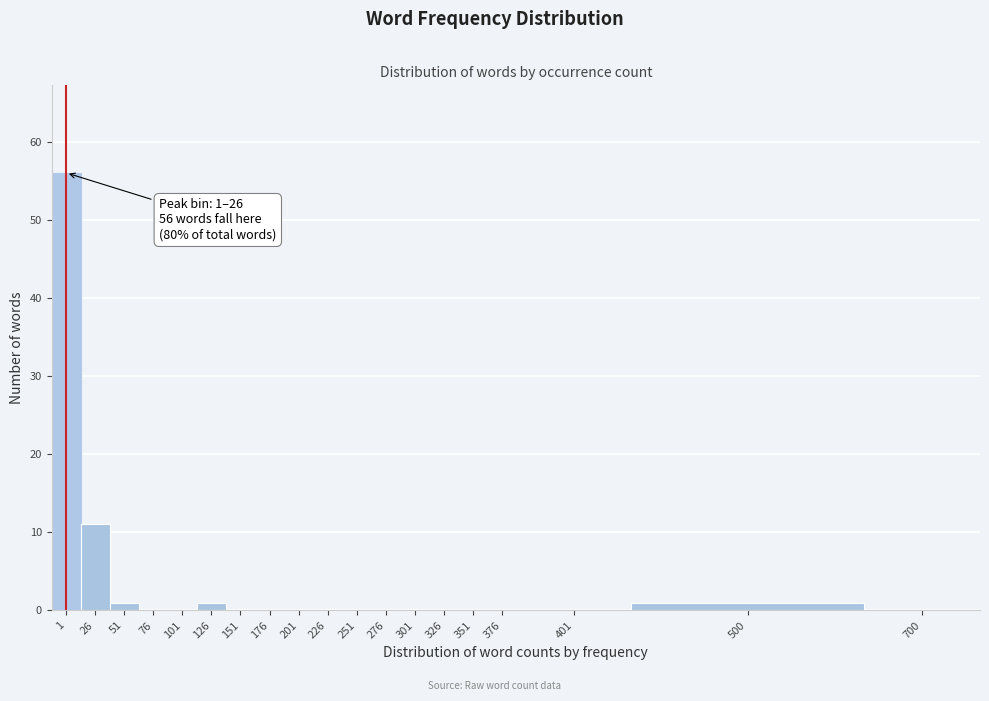

Reading left to right, transcribe all the data shown in this chart.

1=56	26=11	51=1	76=0	101=0	126=1	151=0	176=0	201=0	226=0	251=0	276=0	301=0	326=0	351=0	376=0	401=0	500=1	700=0